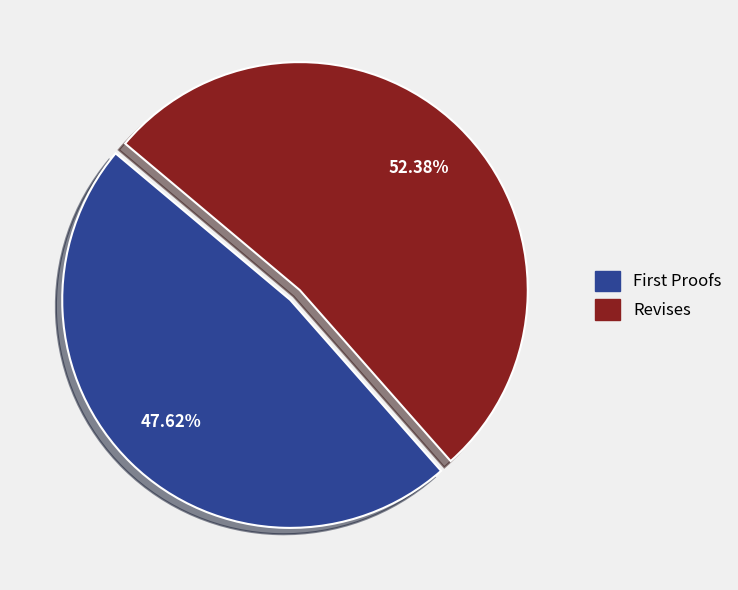

Does Revises account for over 50% of the chart?

Yes